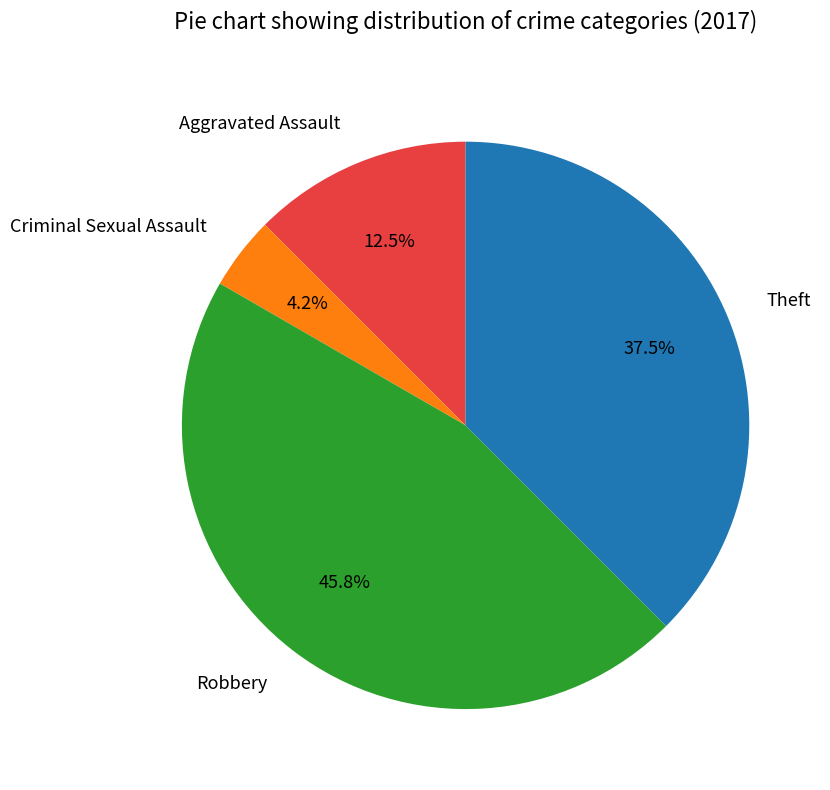

Combined, do Robbery and Aggravated Assault account for over 50%?

Yes